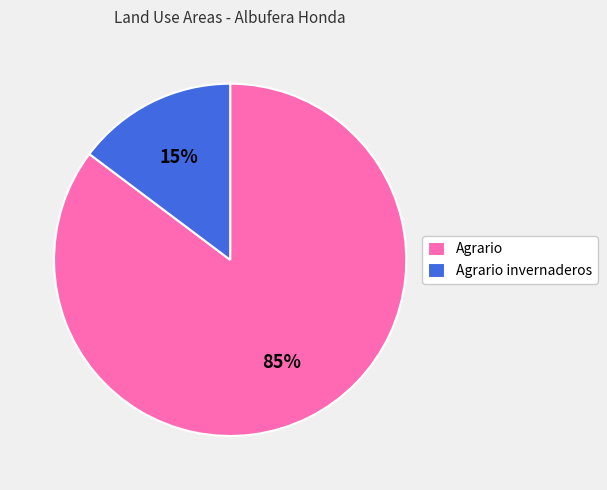

The Agrario slice represents 85% of the pie. True or false?

True